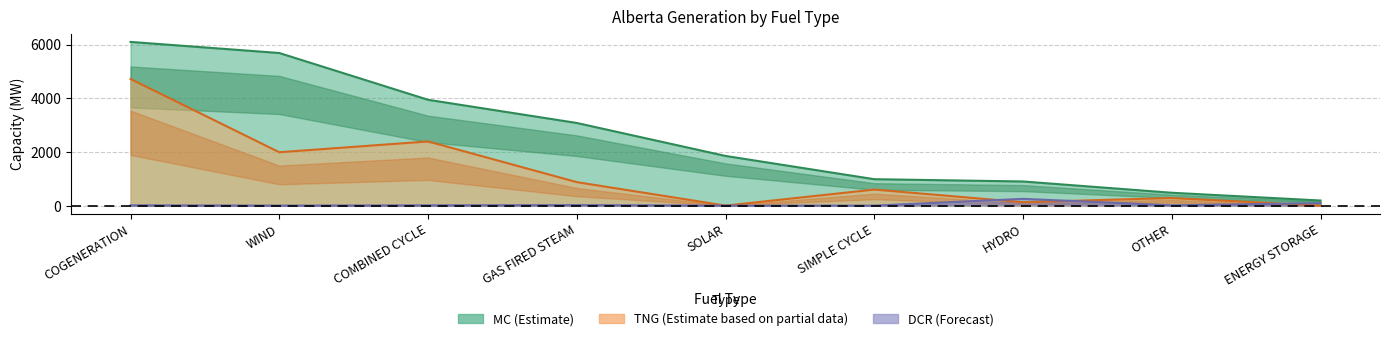

Does the chart display data point markers on the line(s)?

No